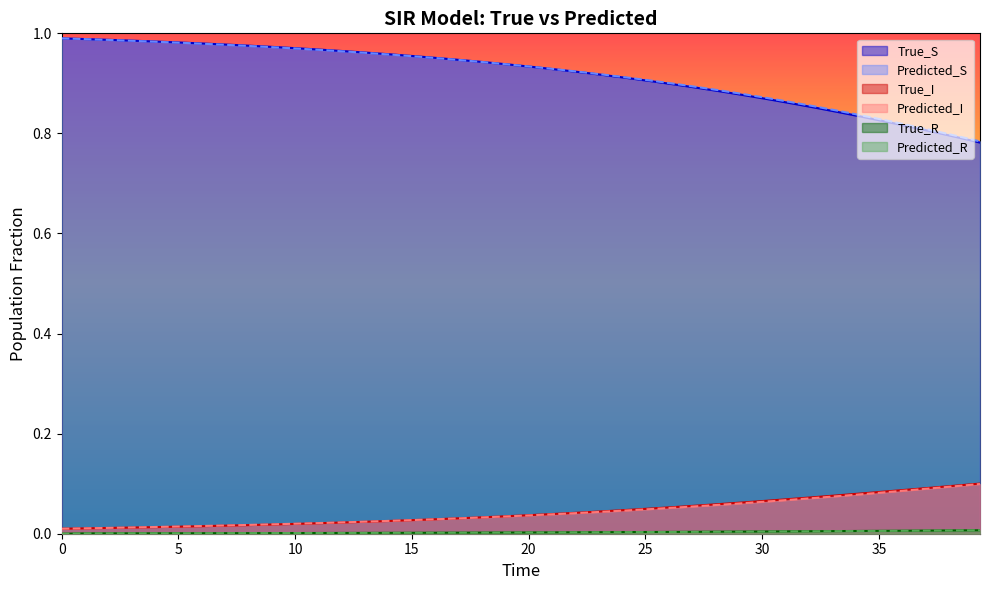

True or false: Predicted_R and True_S intersect in this chart.

False